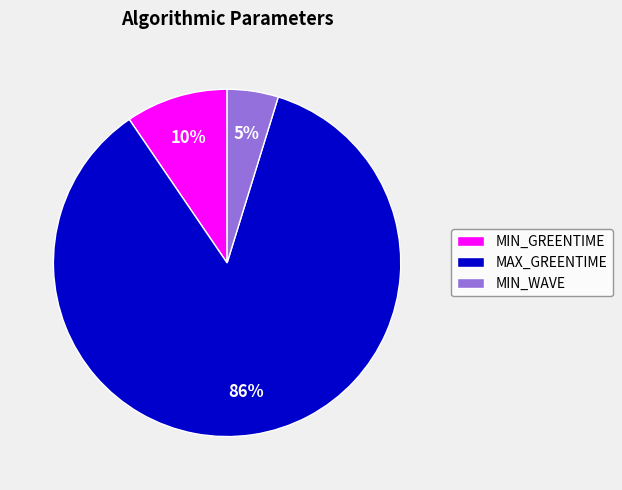

How many segments does this pie chart have?

3